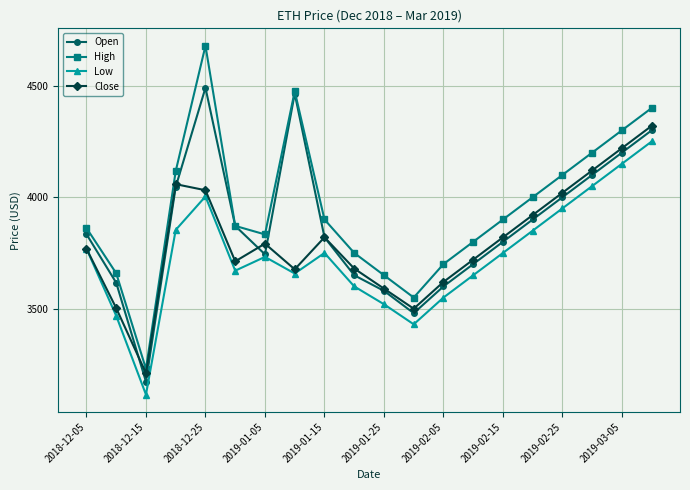

List the series in order of their peak value, lowest first.

Low, Close, Open, High